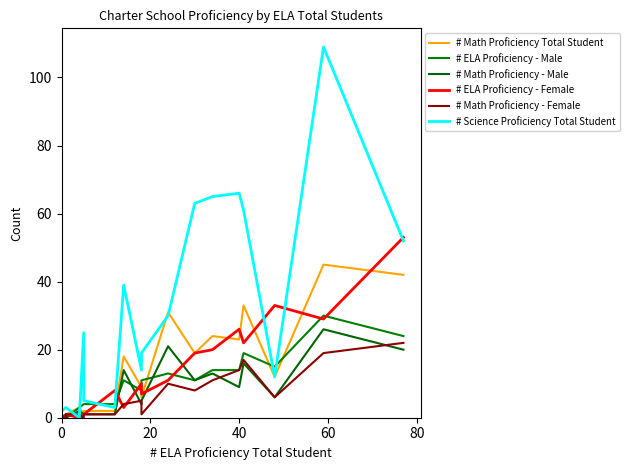

True or false: # Math Proficiency - Male has more than 0 points higher than both neighbors.

True